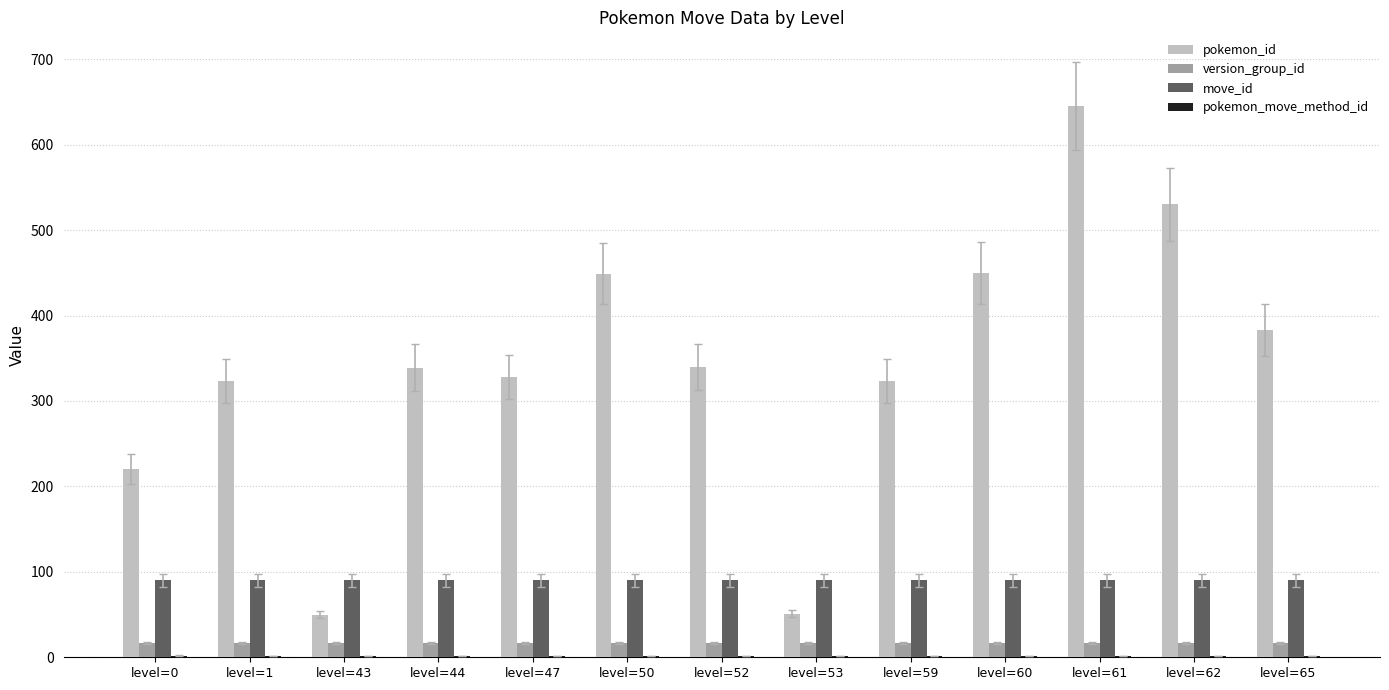

Between level=44 and level=62, which series saw the biggest shift?

pokemon_id